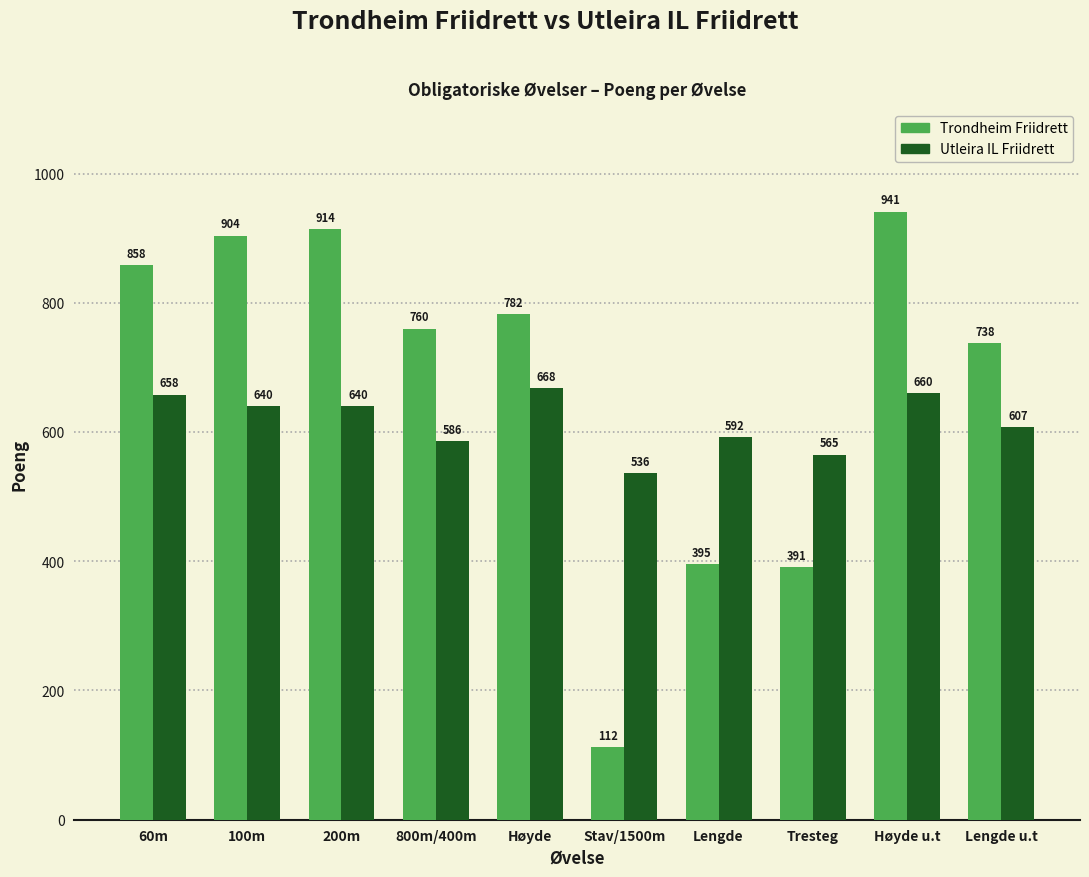

The Utleira IL Friidrett series shows 607 at Lengde u.t. True or false?

True